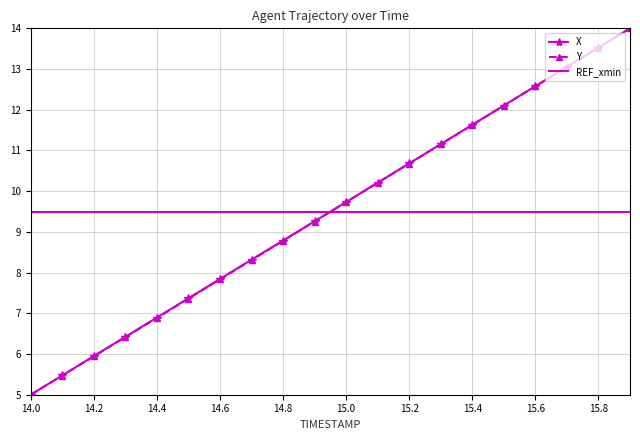

What is the maximum value shown in the chart?

14.0